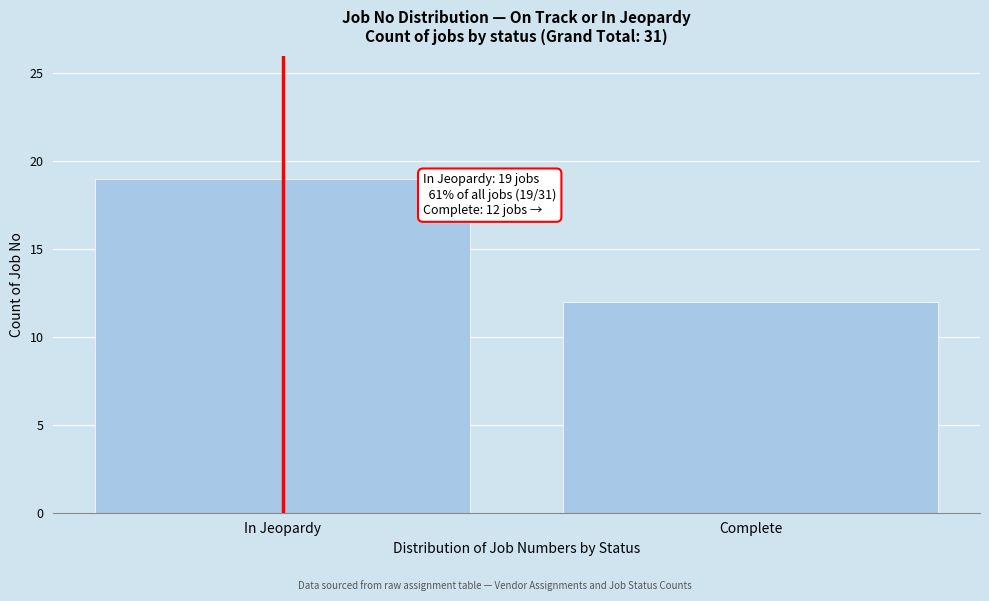

Reading left to right, what are all the values shown in this chart?

19	12